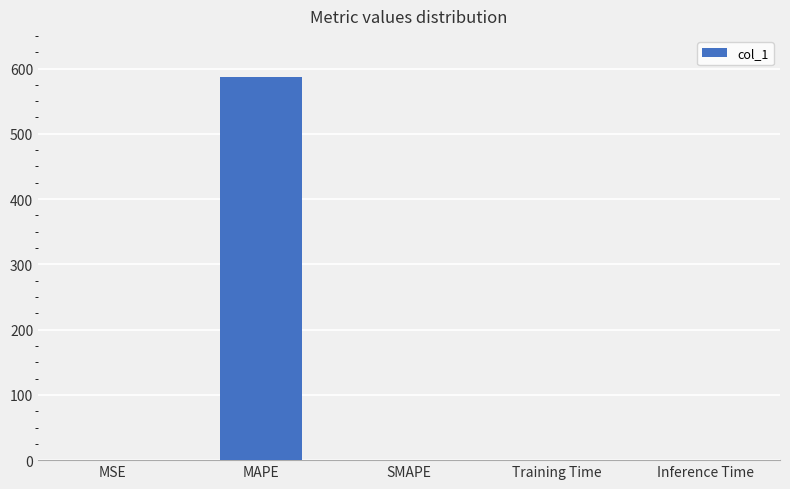

Is it true that the value at MAPE is 912.8?

False